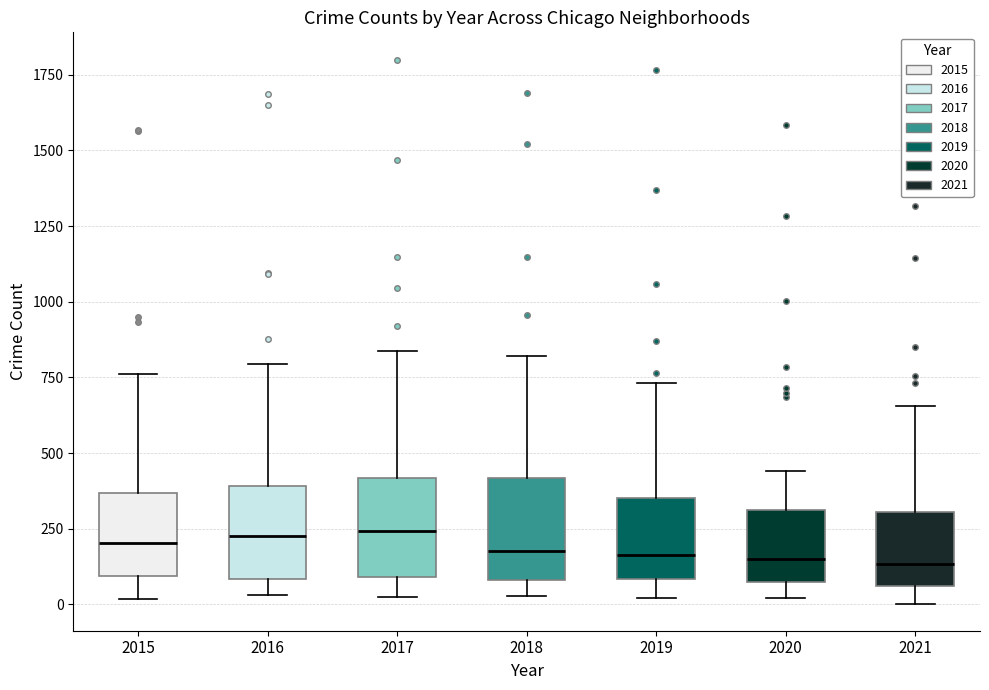

Reading left to right, transcribe this box plot: for each box, give where its median line is, the range the box spans, and where its two whiskers end, as read against the y-axis. The values are not printed on the chart, so give them approximately, as read against the axis.

2015: median 200, box 100 to 350, whiskers 0 to 750
2016: median 250, box 100 to 400, whiskers 50 to 800
2017: median 250, box 100 to 400, whiskers 50 to 850
2018: median 200, box 100 to 400, whiskers 50 to 800
2019: median 150, box 100 to 350, whiskers 0 to 750
2020: median 150, box 50 to 300, whiskers 0 to 450
2021: median 150, box 50 to 300, whiskers 0 to 650